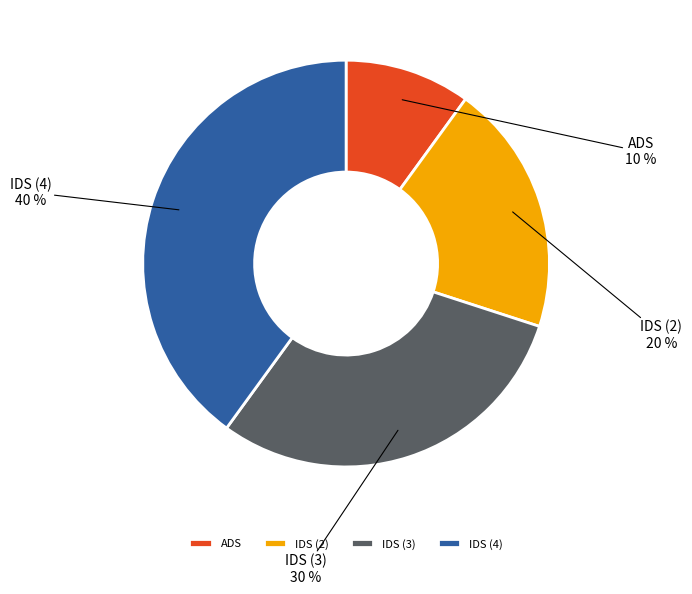

True or false: IDS (2) accounts for 20% of the total.

True